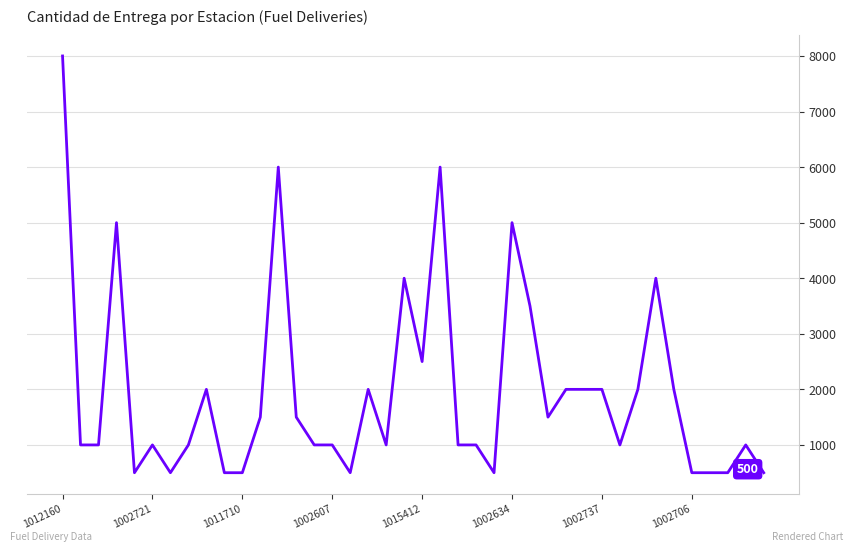

True or false: the data has more than 0 interior local peaks.

True